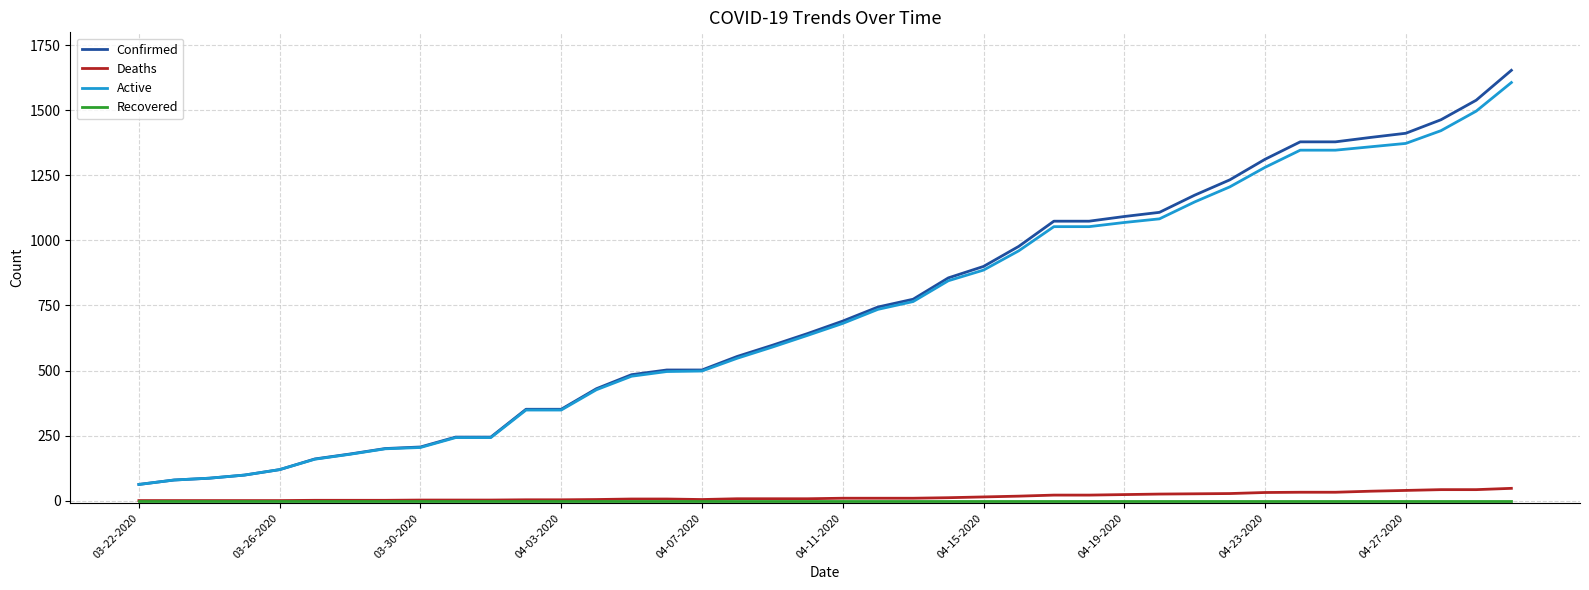

True or false: Deaths and Confirmed cross at least once.

False